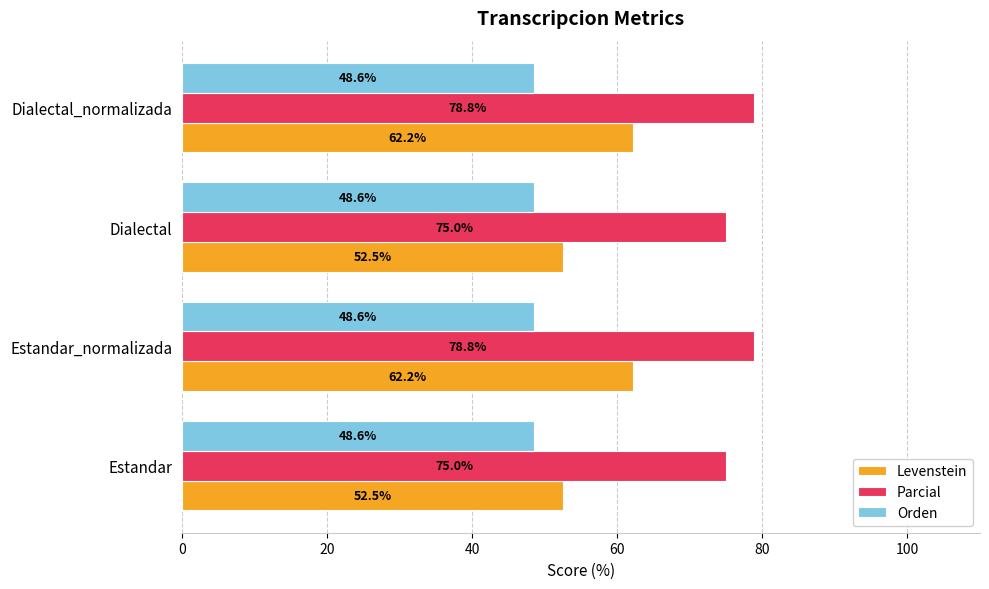

Which series has the largest range (max minus min)?

Levenstein